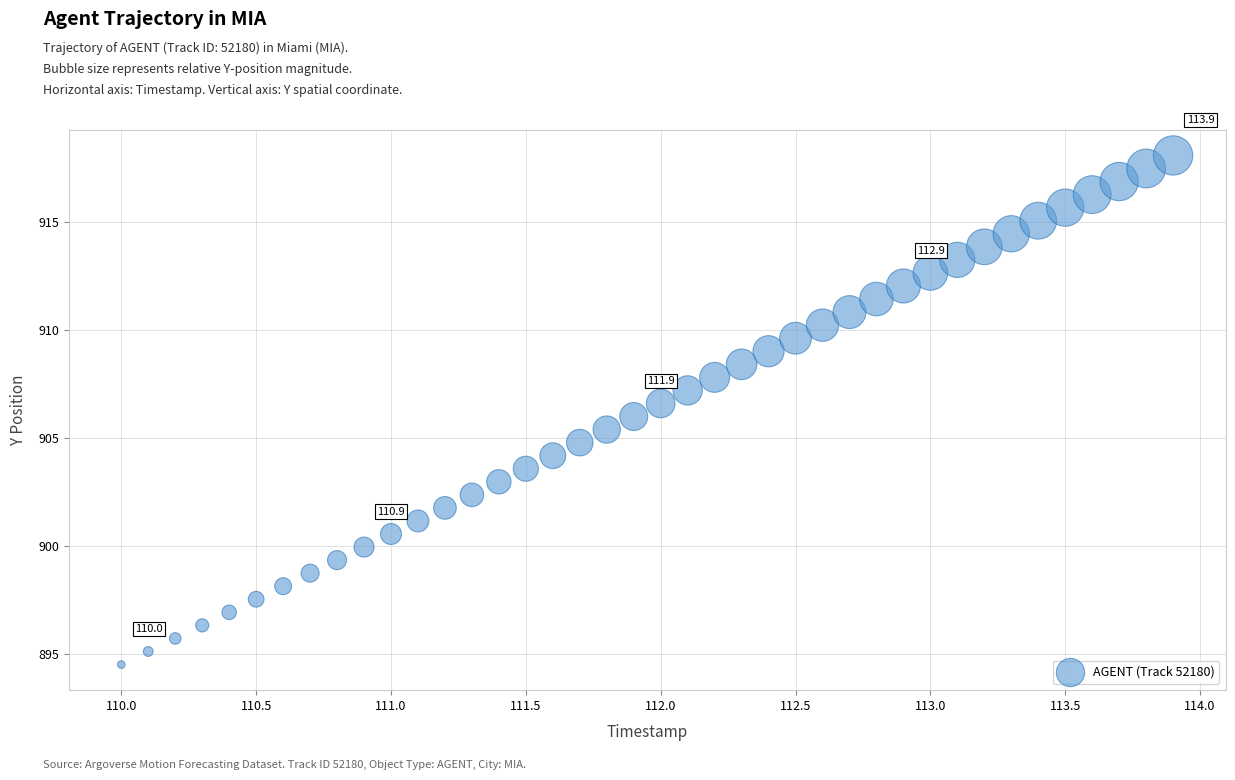

What is the range of X values (max minus min)?

3.9